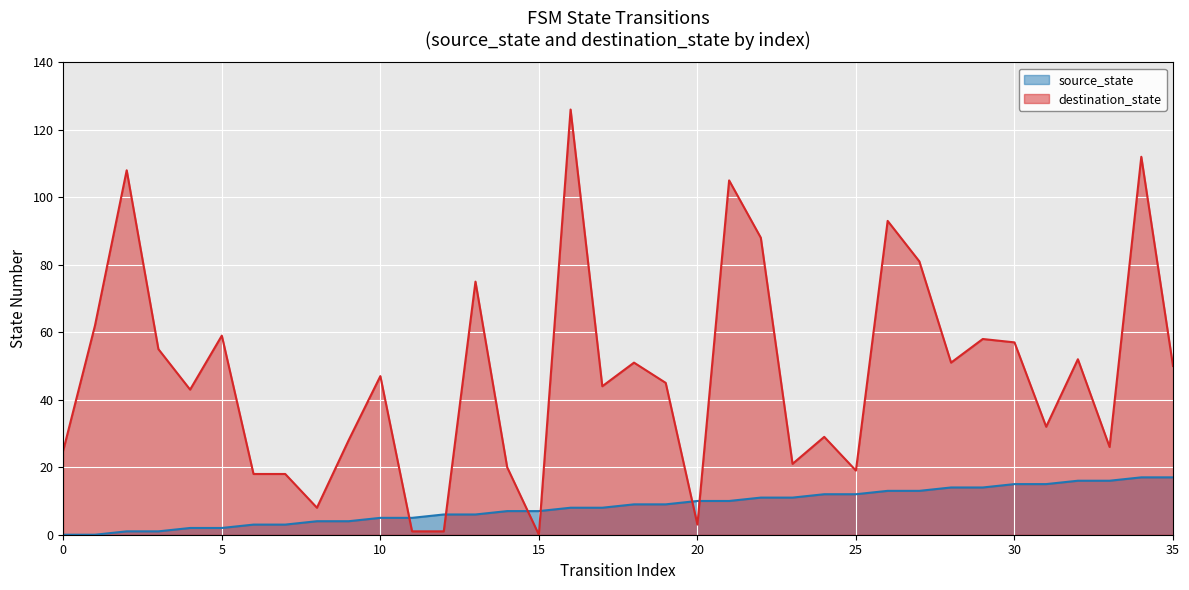

Is the value of source_state at 35 greater than the value of destination_state at 12?

Yes